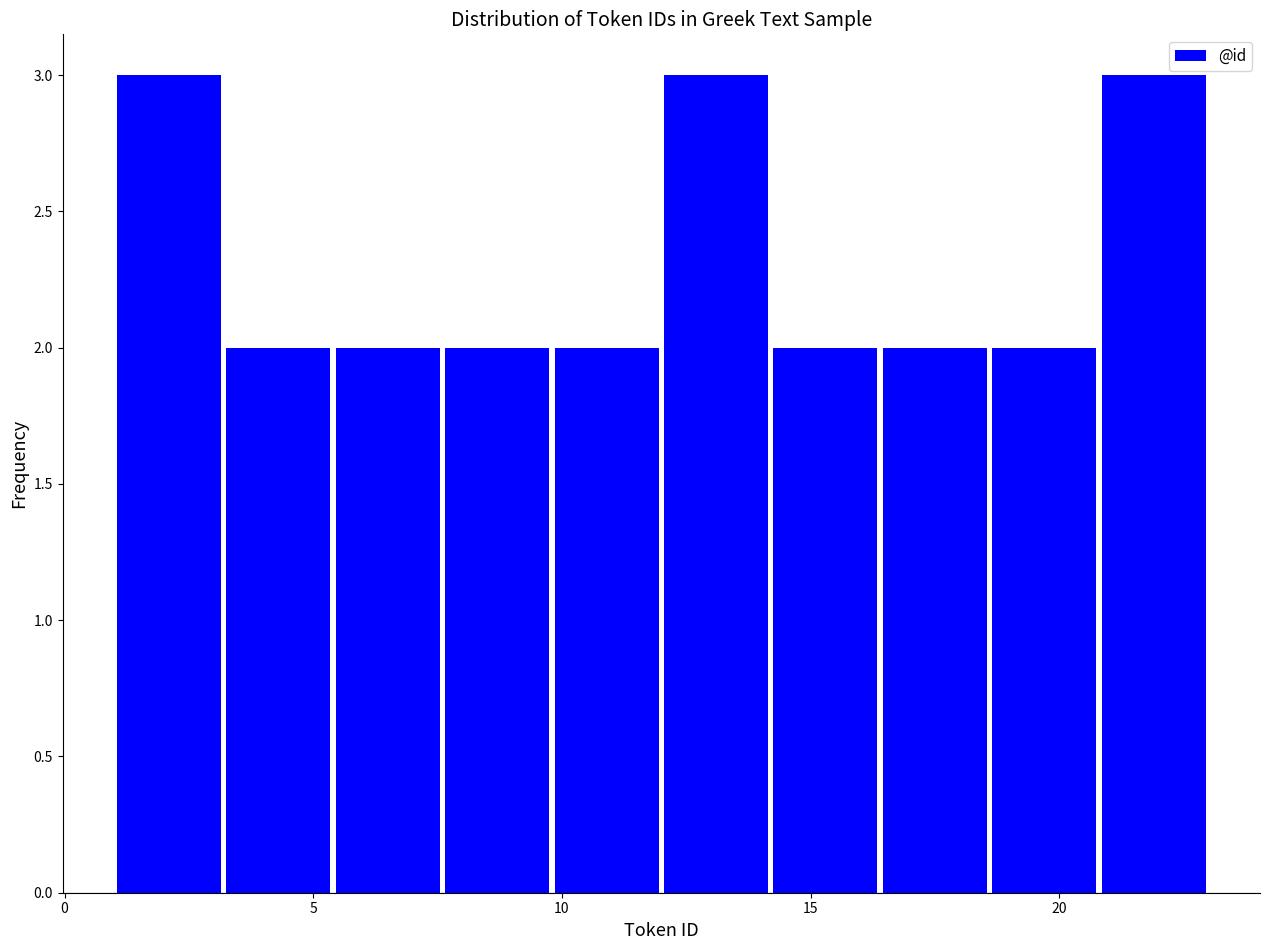

Reading left to right, transcribe this chart: for each bar, give the range it covers on the x-axis and its height. Neither the bar edges nor the heights are printed on the chart, so give them approximately, as read against the axes.

1.0 to 3.2: 3
3.2 to 5.4: 2
5.4 to 7.6: 2
7.6 to 9.8: 2
9.8 to 12.0: 2
12.0 to 14.2: 3
14.2 to 16.4: 2
16.4 to 18.6: 2
18.6 to 20.8: 2
20.8 to 23.0: 3